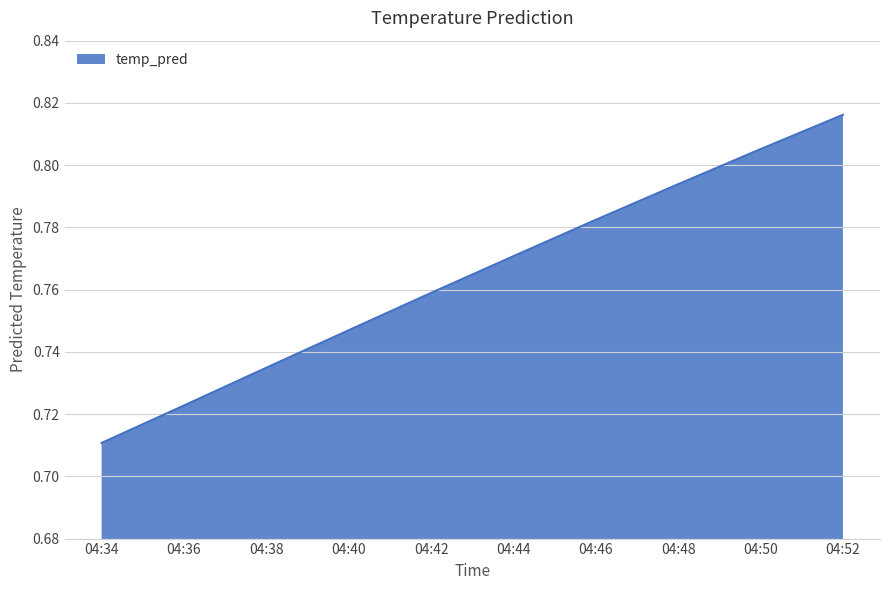

Count the number of data series in this chart.

1